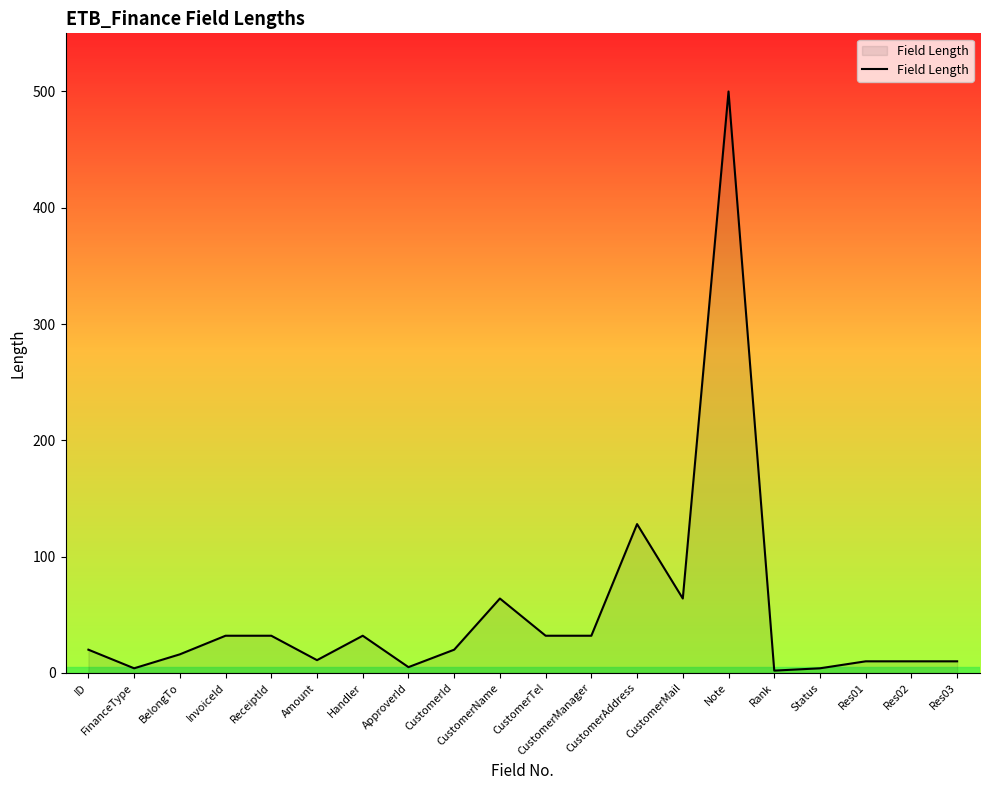

True or false: the data shows 5 at ApproverId.

True